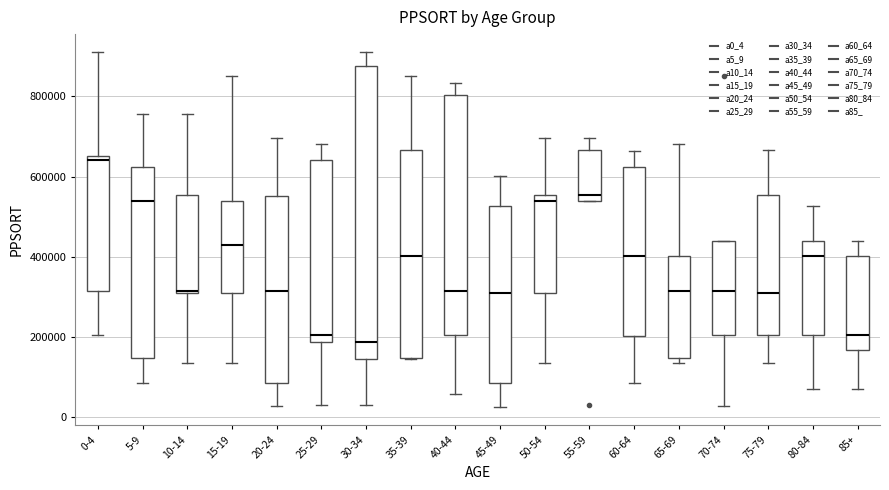

Where does the median line of the box for 80-84 sit on the y-axis? The values are not printed on the chart, so give them approximately, as read against the axis.

400000